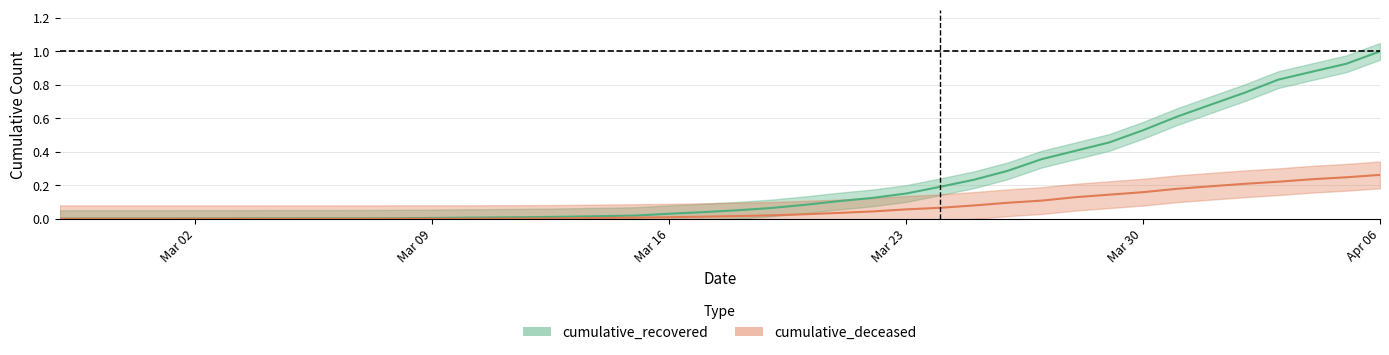

Does the chart display data point markers on the line(s)?

No